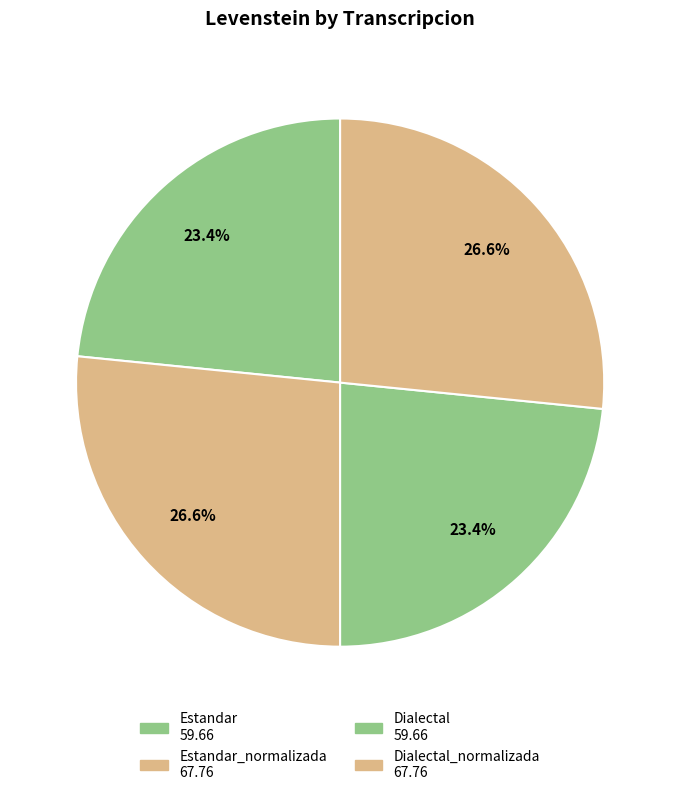

How many segments does this pie chart have?

4